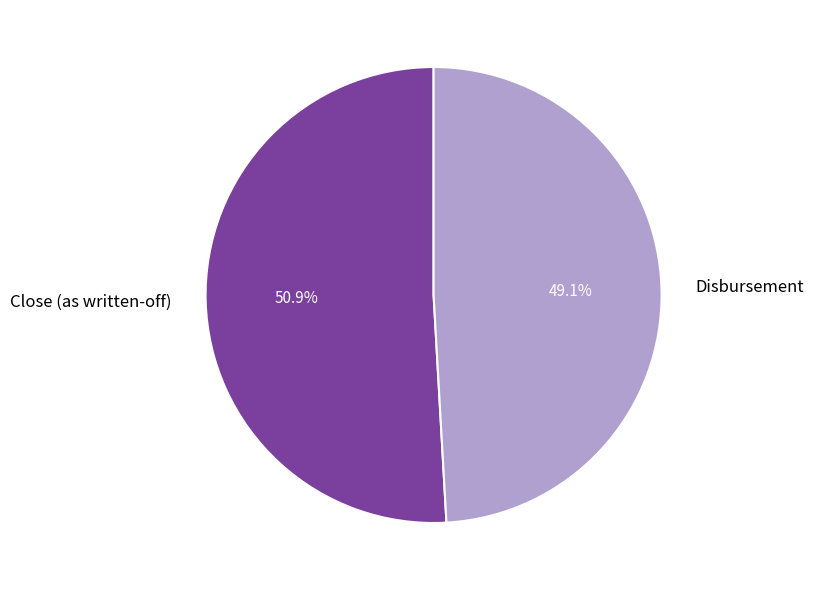

To the nearest percent, what is the average slice percentage?

50%